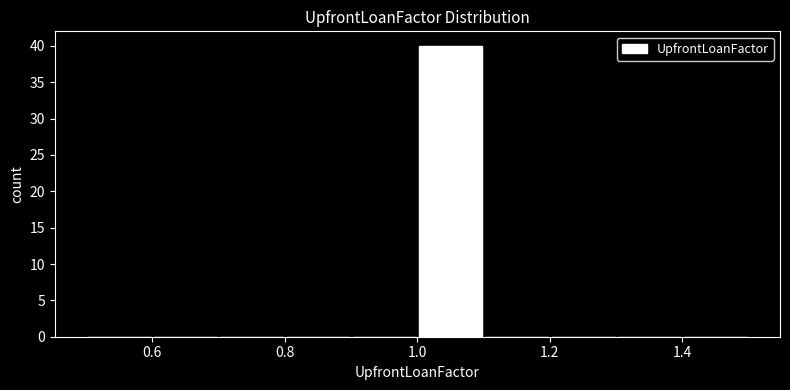

Reading left to right, list every bar in this chart as the range it spans on the x-axis followed by its height. The values are not printed on the chart, so give them approximately, as read against the axis.

0.5 to 0.6: 0
0.6 to 0.7: 0
0.7 to 0.8: 0
0.8 to 0.9: 0
0.9 to 1.0: 0
1.0 to 1.1: 40
1.1 to 1.2: 0
1.2 to 1.3: 0
1.3 to 1.4: 0
1.4 to 1.5: 0